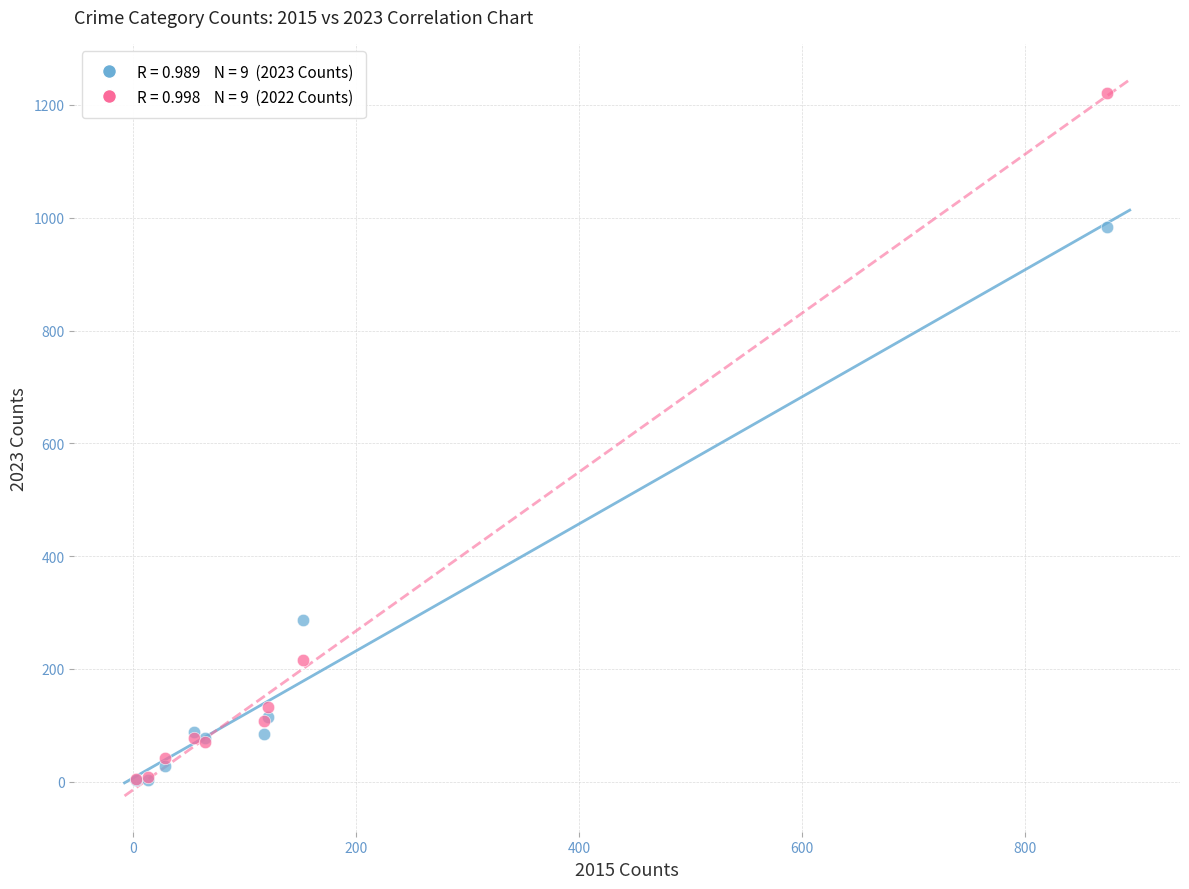

Across all series, what Y value is closest to 612?

286